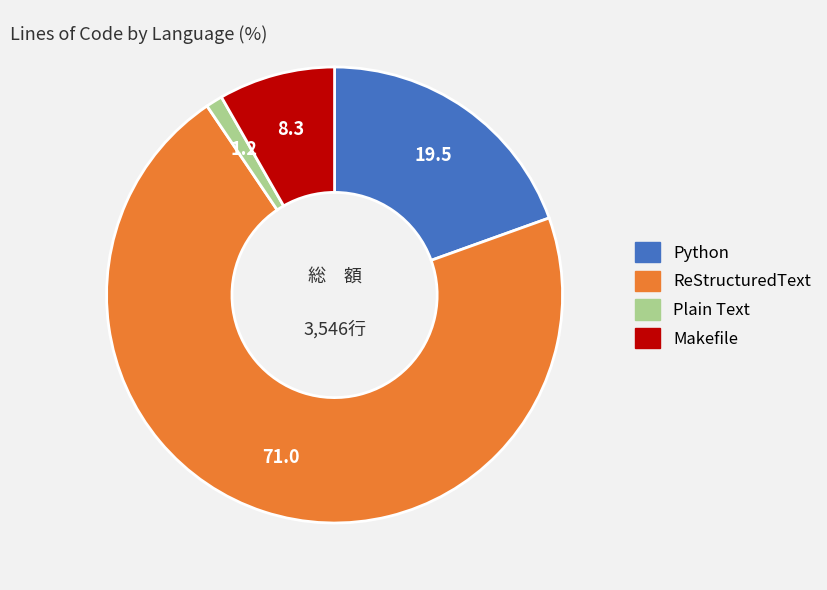

Does Plain Text represent more than half of the total?

No